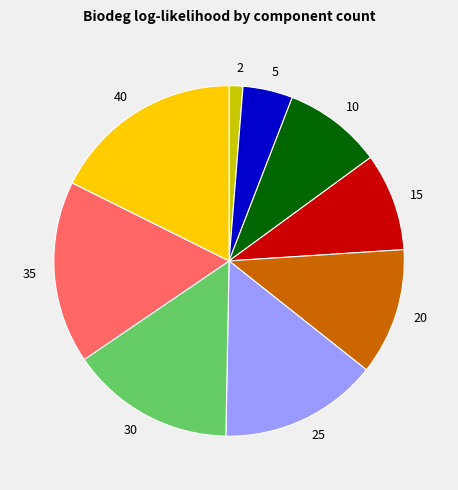

Is there any slice that represents more than half of the pie?

No